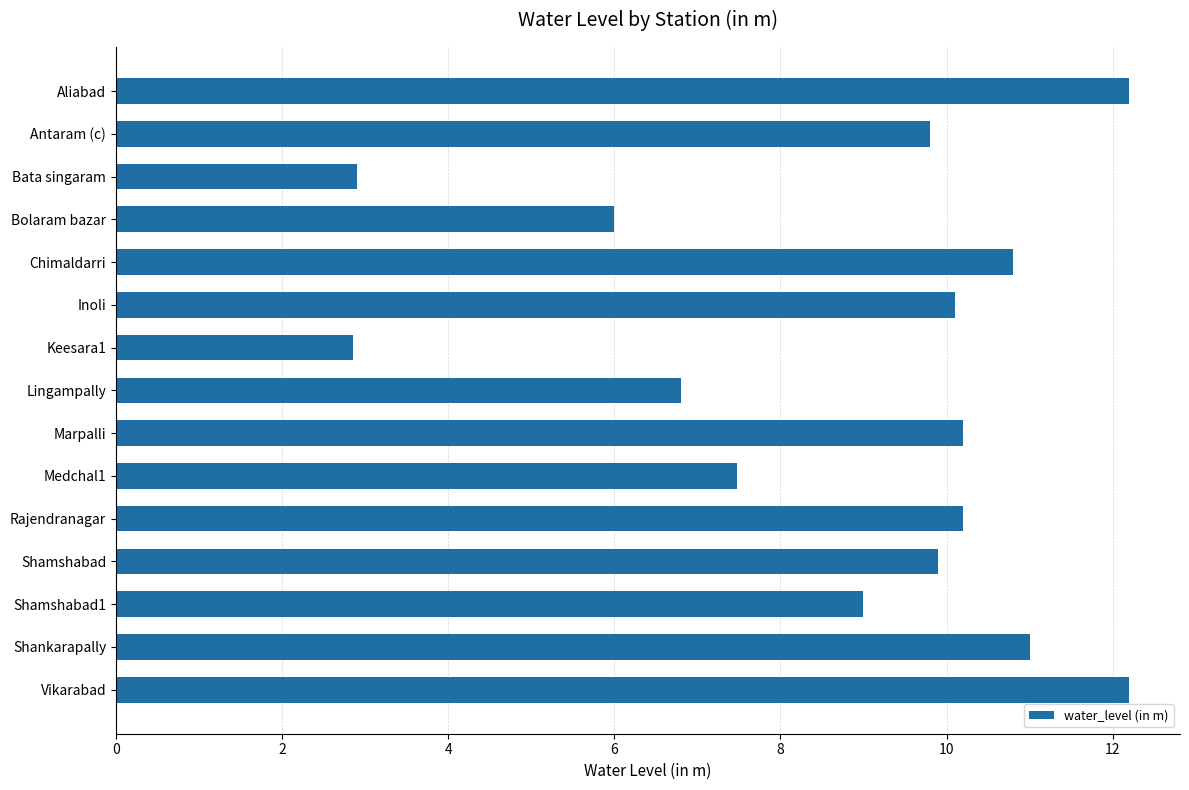

Which has a higher value, Bolaram bazar or Chimaldarri?

Chimaldarri